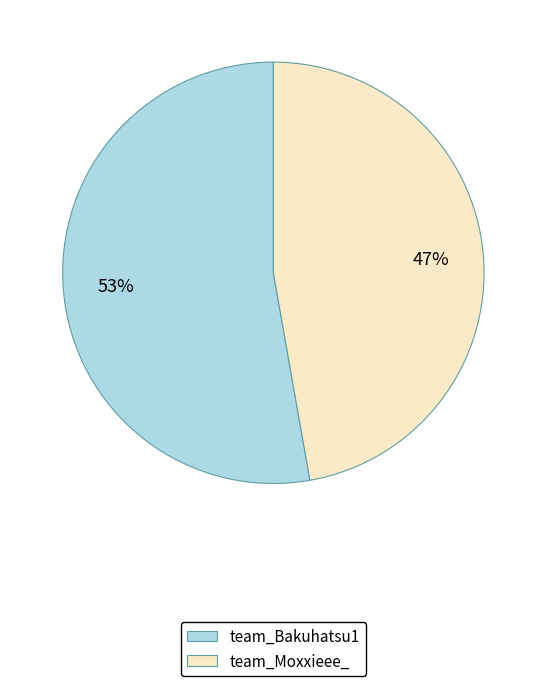

Between team_Bakuhatsu1 and team_Moxxieee_, which is larger?

team_Bakuhatsu1